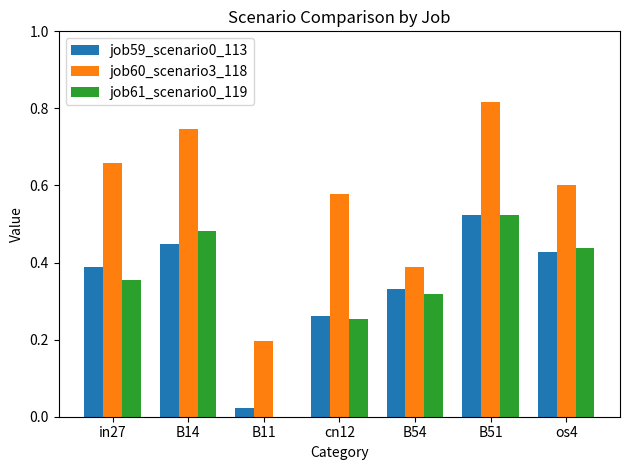

Is the value of job60_scenario3_118 at B51 greater than the value of job61_scenario0_119 at in27?

Yes